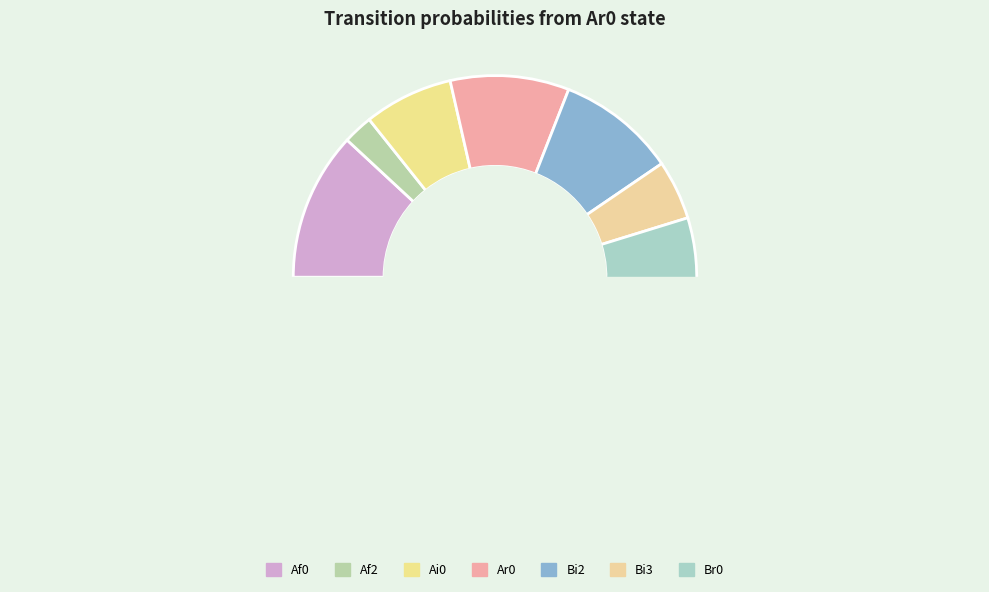

Count the number of slices in the pie.

7